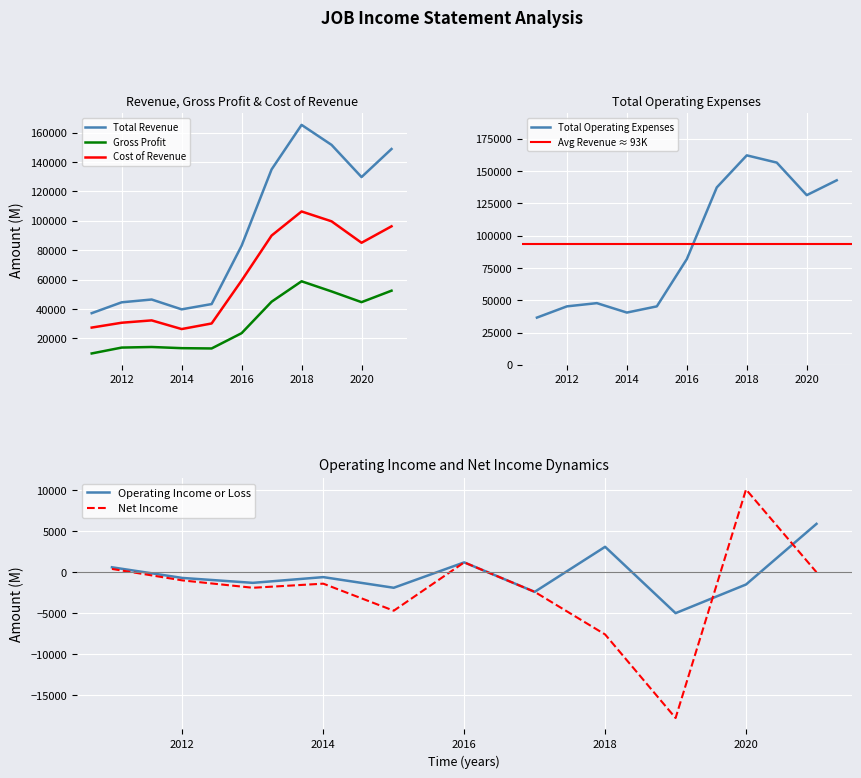

The value of Total Revenue at 6 is 58889. True or false?

False